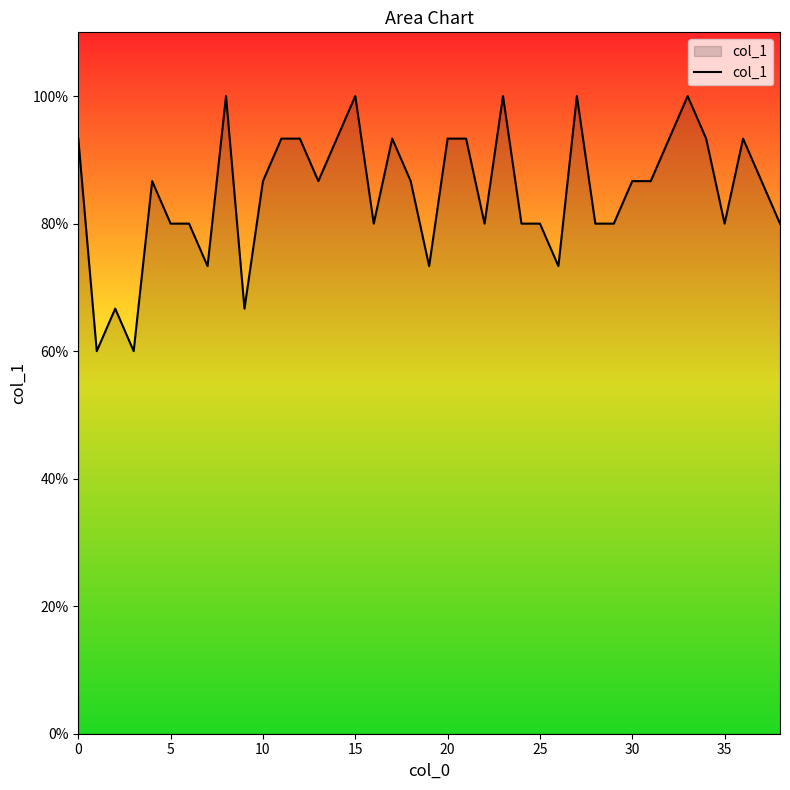

Reading left to right, extract all data points from this chart.

0.9	0.6	0.7	0.6	0.9	0.8	0.8	0.7	1.0	0.7	0.9	0.9	0.9	0.9	0.9	1.0	0.8	0.9	0.9	0.7	0.9	0.9	0.8	1.0	0.8	0.8	0.7	1.0	0.8	0.8	0.9	0.9	0.9	1.0	0.9	0.8	0.9	0.9	0.8